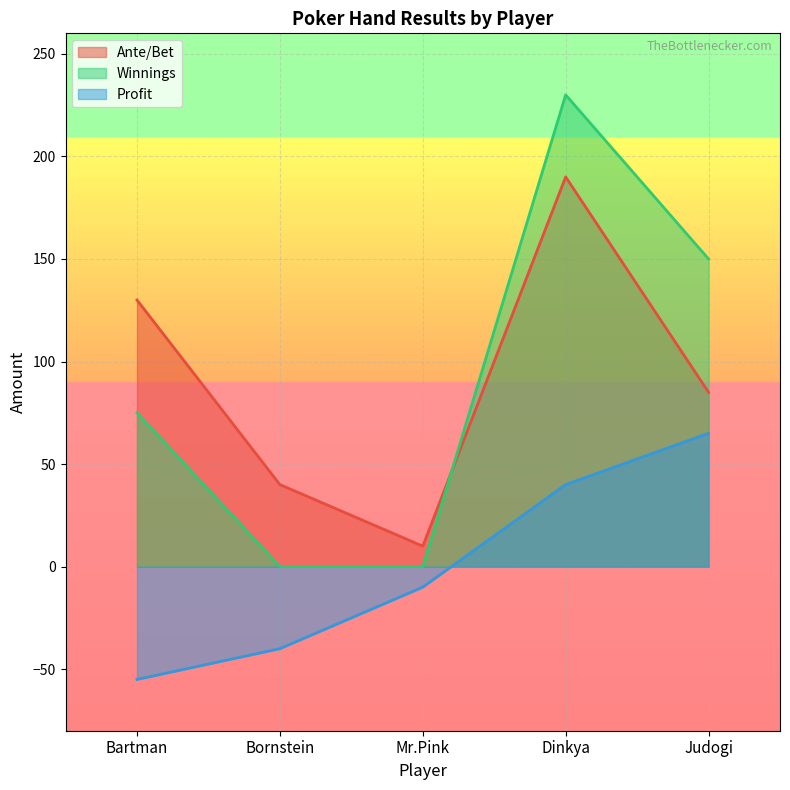

Is the value of Profit at Bartman greater than the value of Winnings at Bornstein?

No